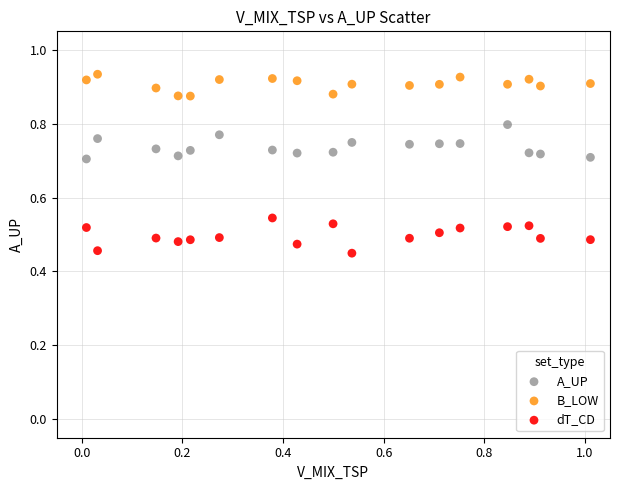

Across all data points, what is the range of X values (max minus min)?

1.0